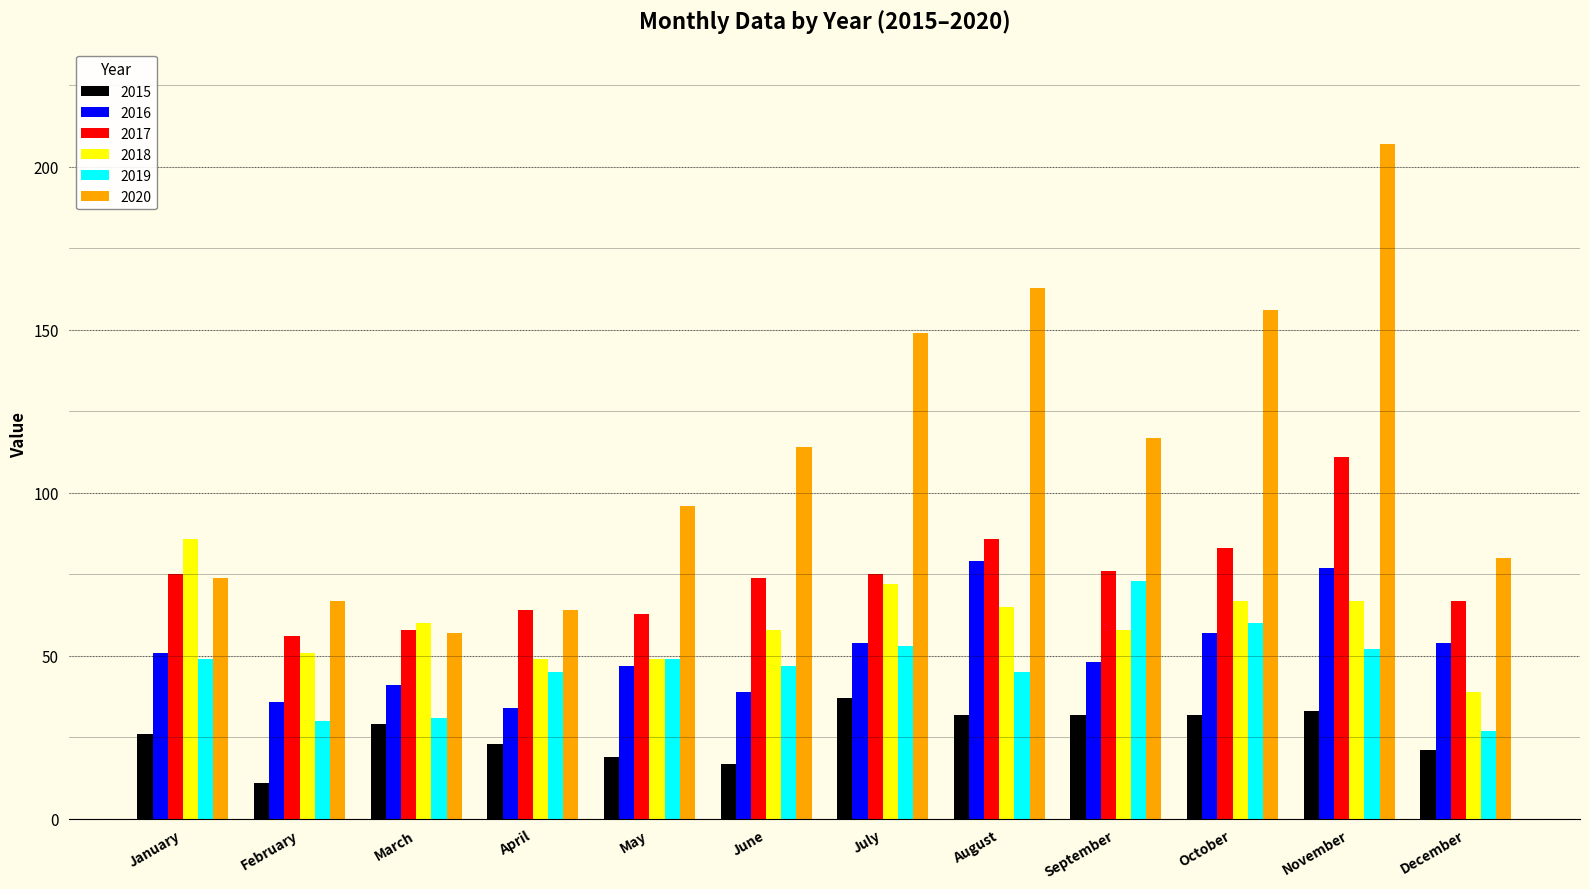

What is the value of the 2017 bar at the 1st from the left?

75